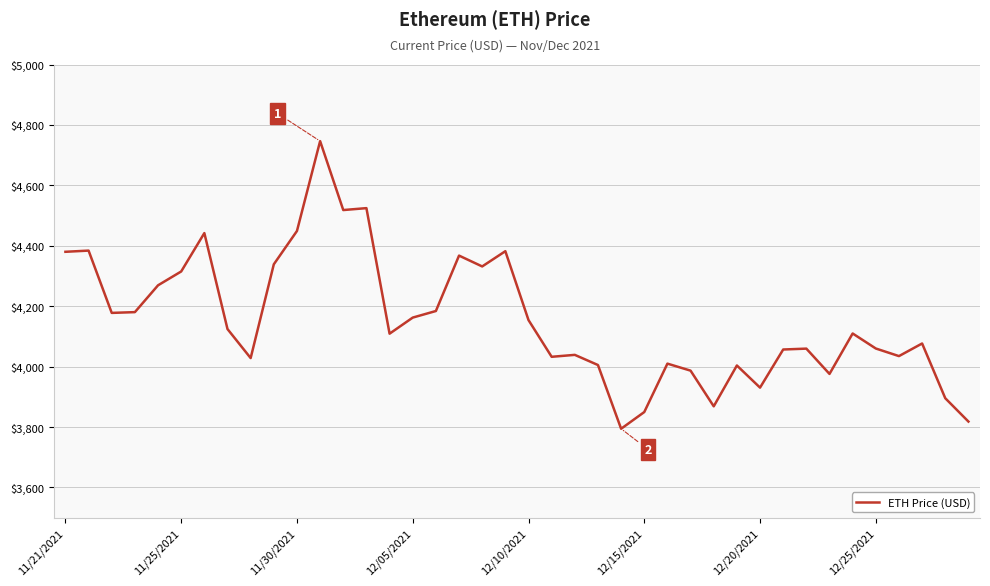

What is the smallest value displayed?

3794.3